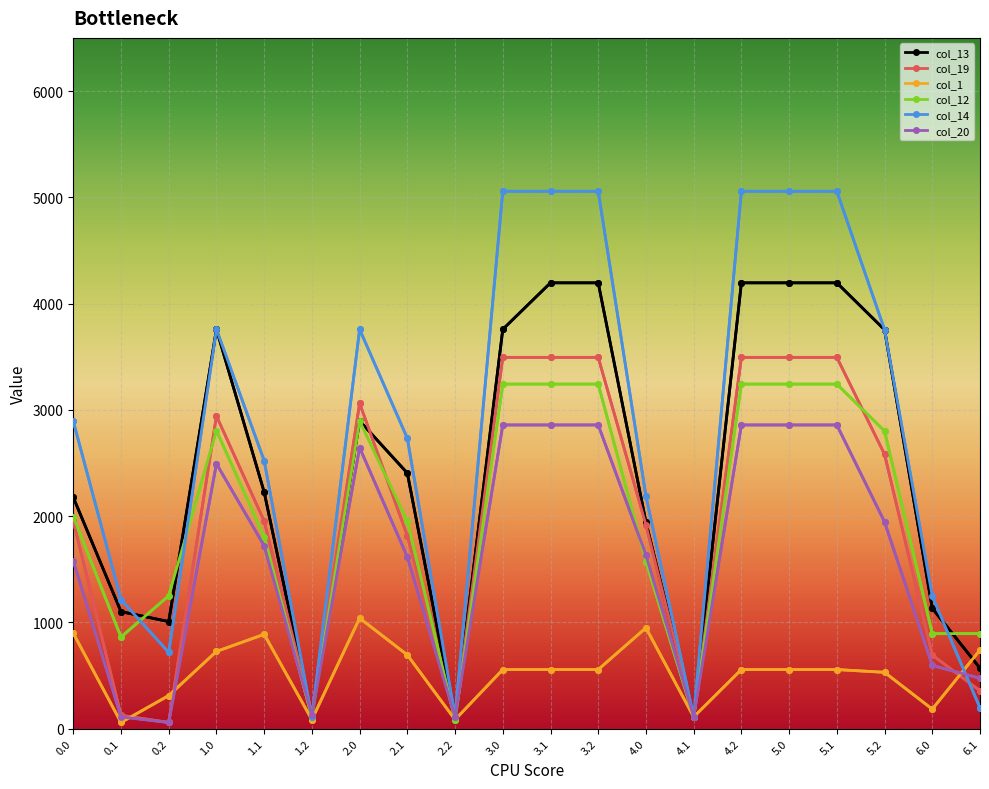

Reading right to left, list all the values displayed in this chart.

col_13: 568.8	1132.3	3753.4	4195.1	4195.1	4195.1	109.9	1942.8	4195.1	4195.1	3757.4	83.9	2404.5	2895.8	106.3	2225.7	3757.4	1007.2	1100.7	2176.2
col_19: 356.1	691.9	2581.5	3493.6	3493.6	3493.6	109.9	1917.1	3493.6	3493.6	3493.6	109.9	1814.3	3061.4	140.0	1952.3	2941.8	57.8	125.3	1951.9
col_1: 739.9	183.0	529.7	555.7	555.7	555.7	109.9	948.7	555.7	555.7	555.7	83.9	693.3	1039.8	83.9	887.2	726.4	311.0	57.8	897.6
col_12: 894.5	893.2	2800.4	3242.0	3242.0	3242.0	109.9	1572.1	3242.0	3242.0	3242.0	83.9	1950.6	2895.8	106.3	1803.5	2804.4	1250.1	861.7	1994.2
col_14: 195.6	1244.8	3753.4	5056.7	5056.7	5056.7	109.9	2187.0	5056.7	5056.7	5056.7	109.9	2731.8	3757.4	106.3	2521.4	3757.4	716.9	1213.3	2892.0
col_20: 473.7	594.4	1945.3	2857.4	2857.4	2857.4	109.9	1632.8	2857.4	2857.4	2857.4	109.9	1614.8	2644.3	125.7	1720.5	2492.5	57.8	110.6	1577.8